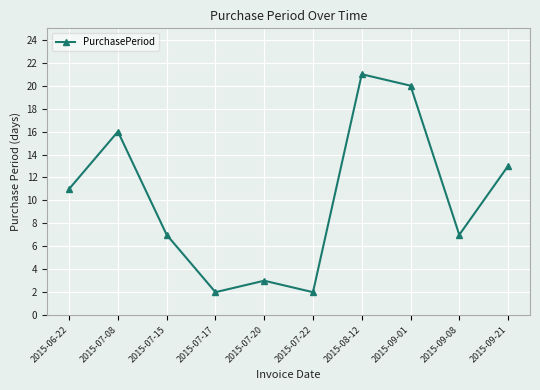

What is the change in value from 2015-07-08 to 2015-07-22?

-14